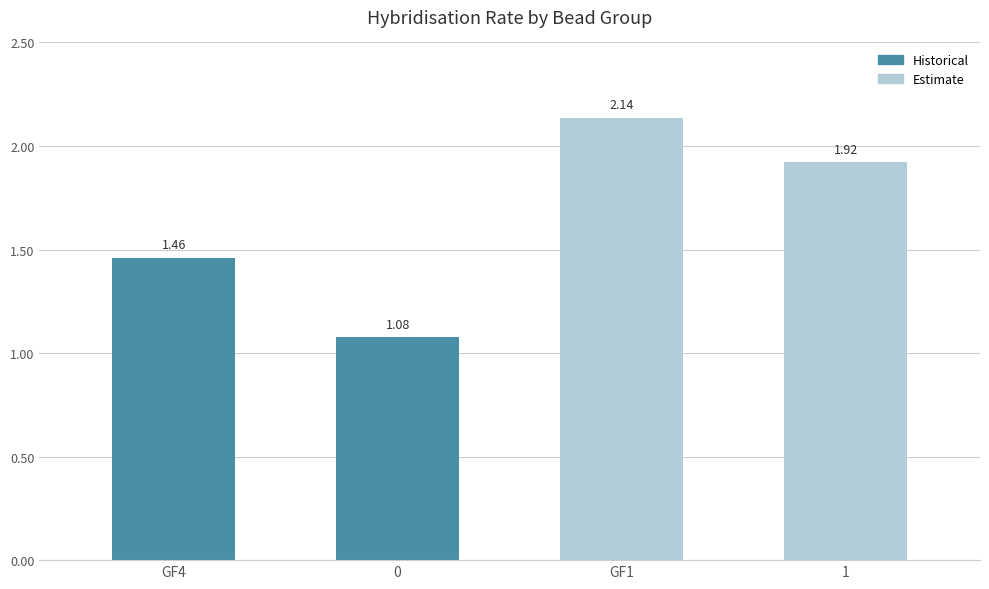

List the labels in order of value, smallest first.

0, GF4, 1, GF1